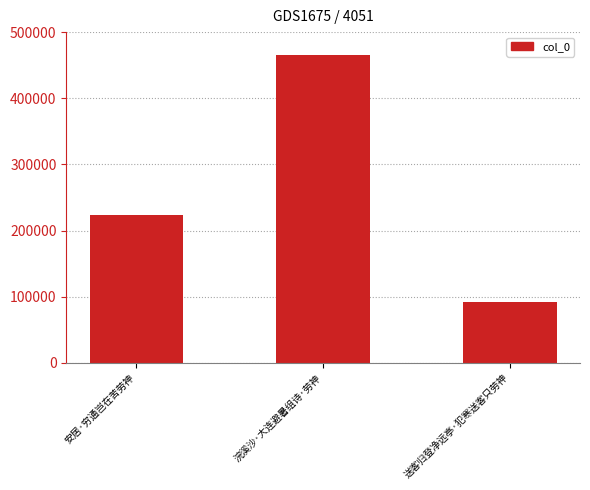

List the labels in order of value, smallest first.

送客归登净远亭·犯寒送客只劳神, 安居·穷通岂在苦劳神, 浣溪沙·大连避暑组诗·劳神